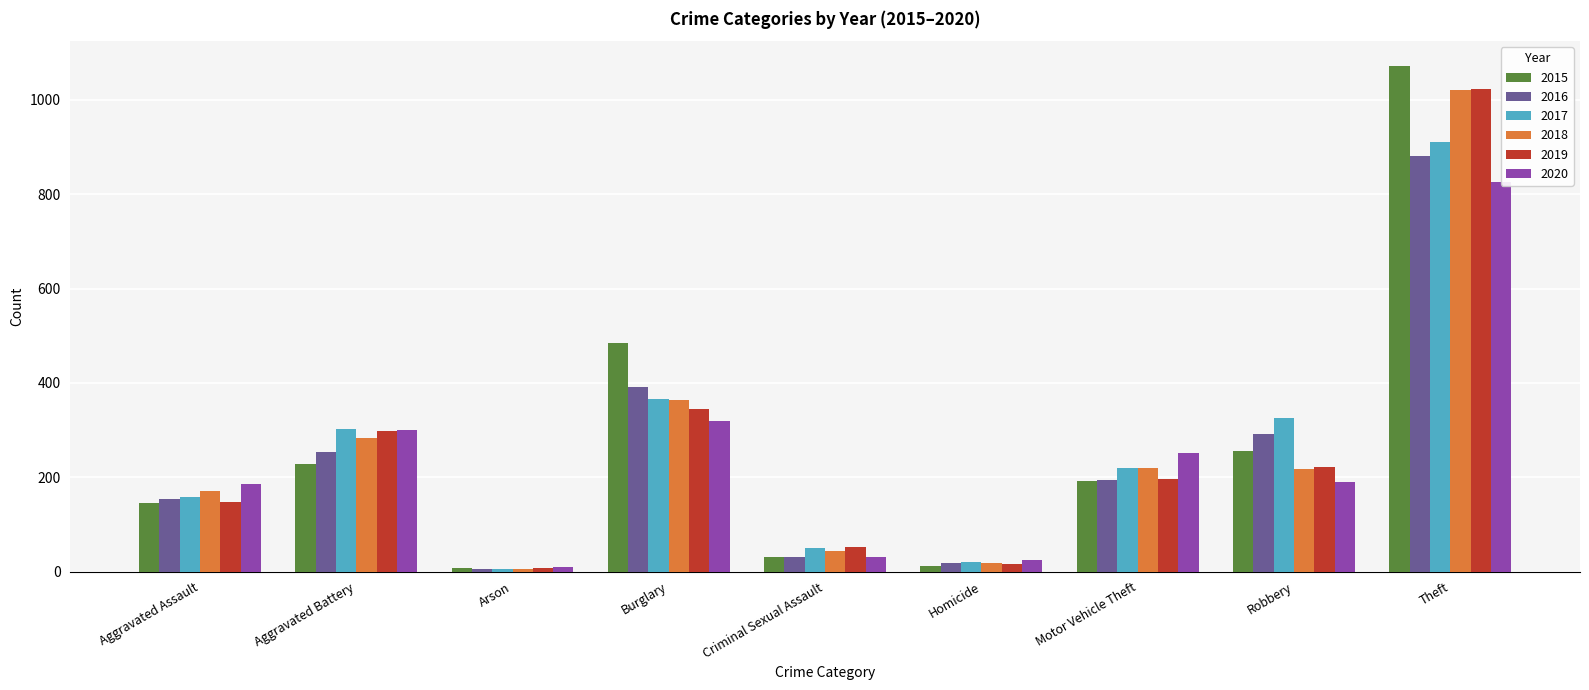

Which series has the widest spread of values?

2015